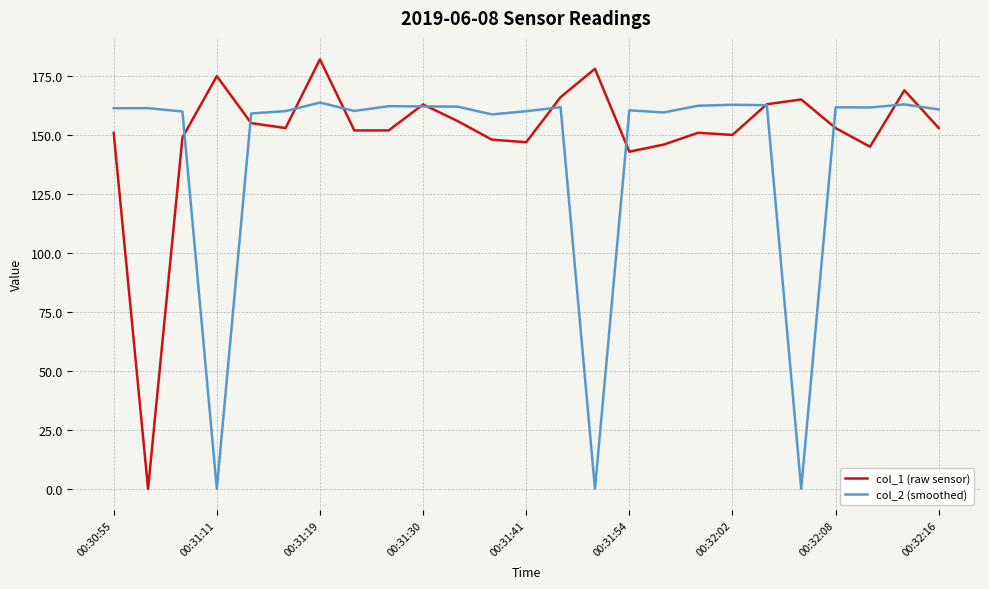

What is the difference between the maximum and minimum values in the col_1 (raw sensor) series?

181.9